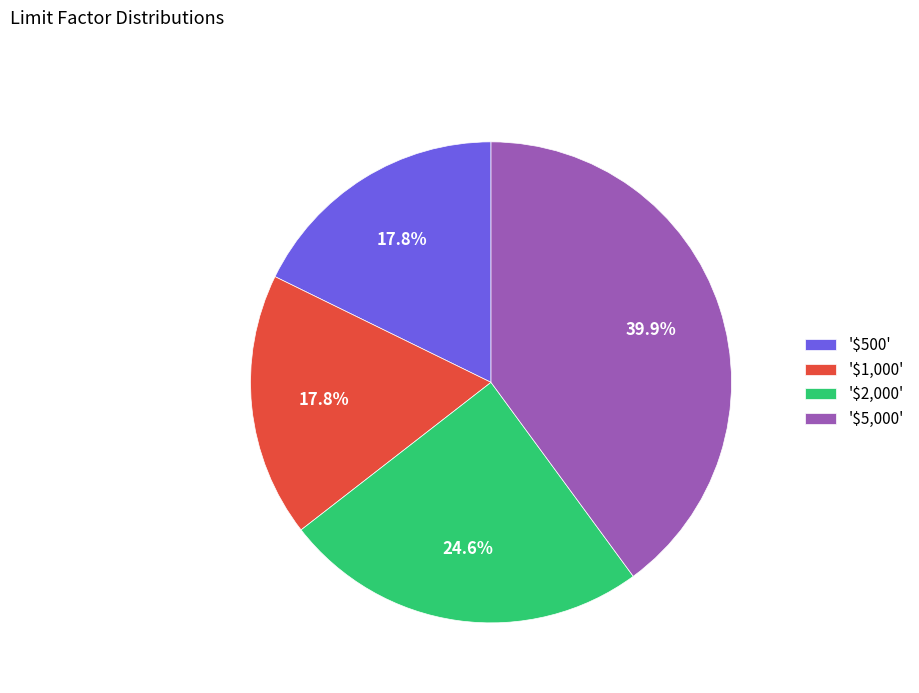

What percentage is NOT represented by '$500'?

82.2%